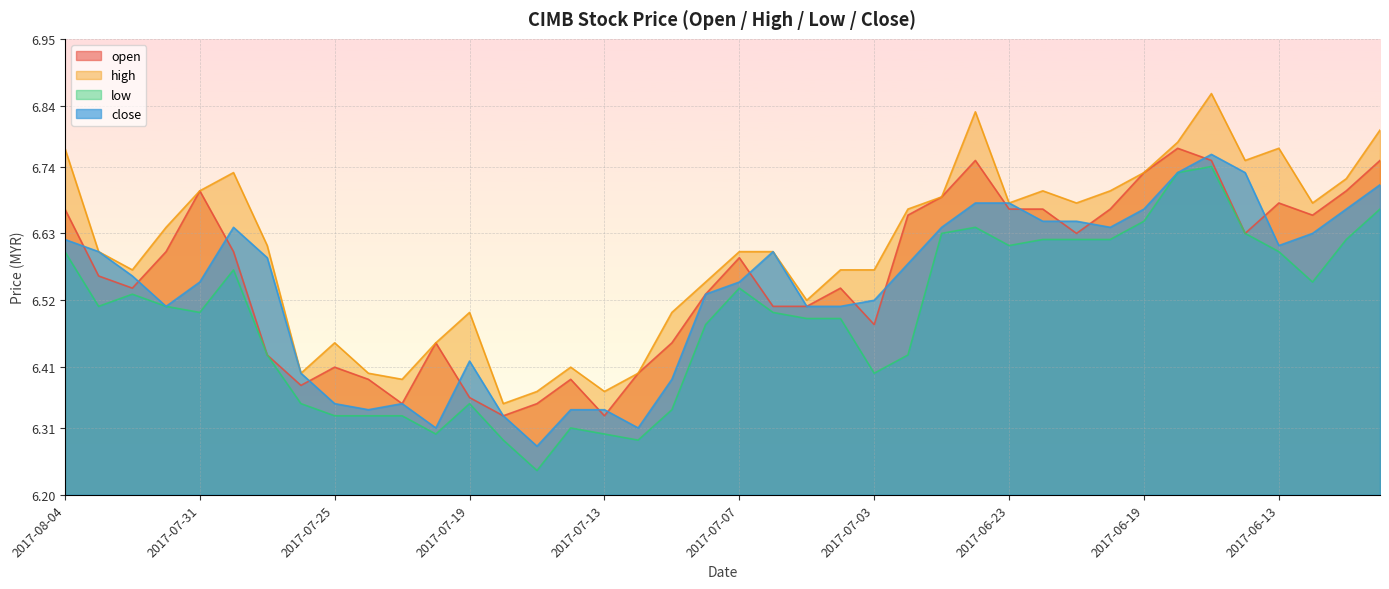

How many close values are between 6 and 7?

40